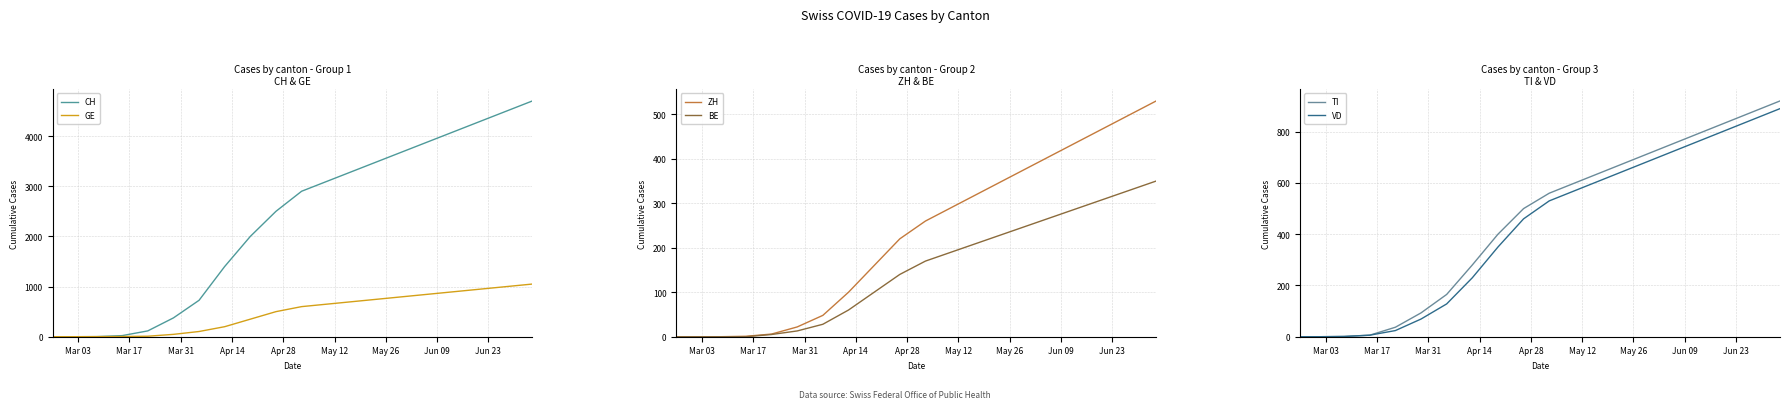

What is the value of the BE point at the 5th from the left?

5